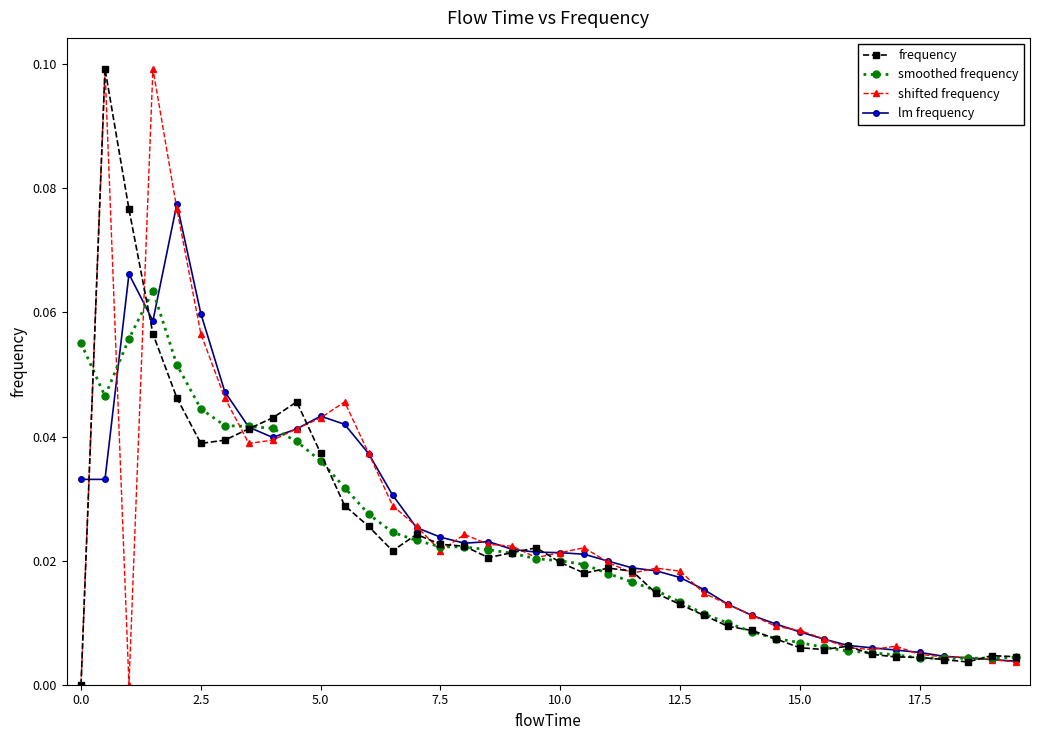

True or false: lm frequency has more than 0 points higher than both neighbors.

True